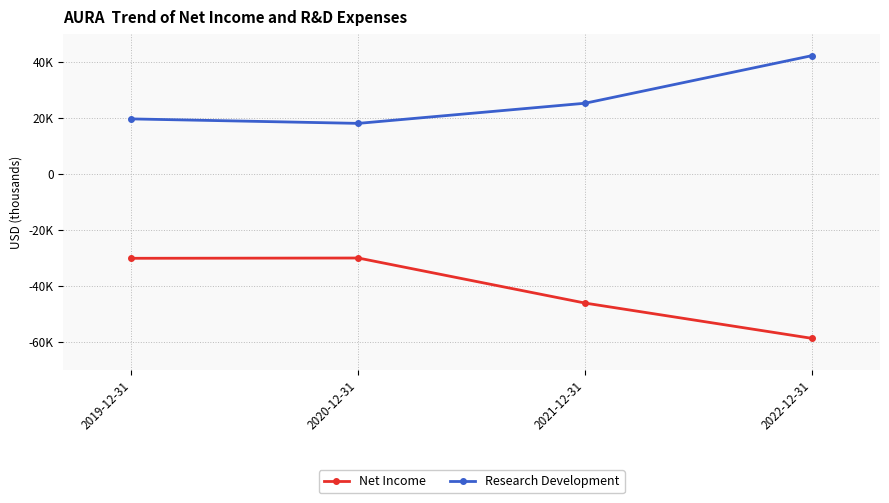

Where is the first local minimum for Research Development?

2020-12-31